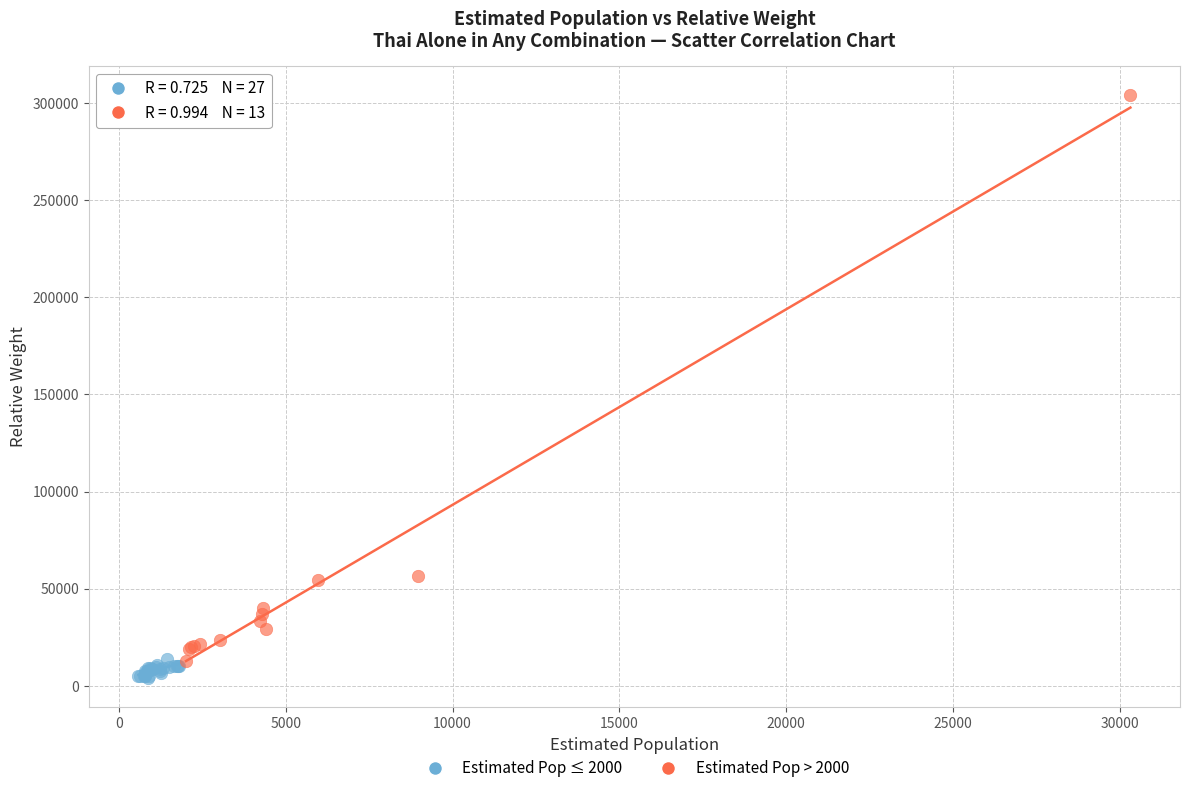

What are all the series names shown in the legend?

Estimated Pop ≤ 2000, Estimated Pop > 2000